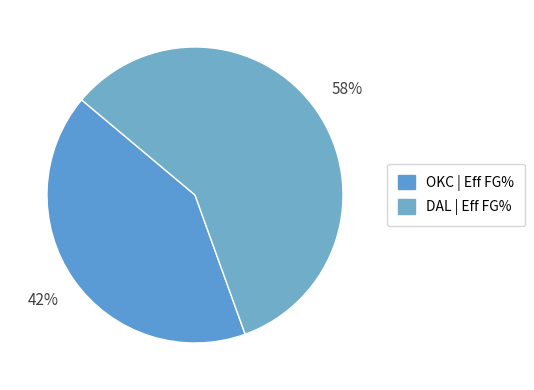

Count the number of slices in the pie.

2